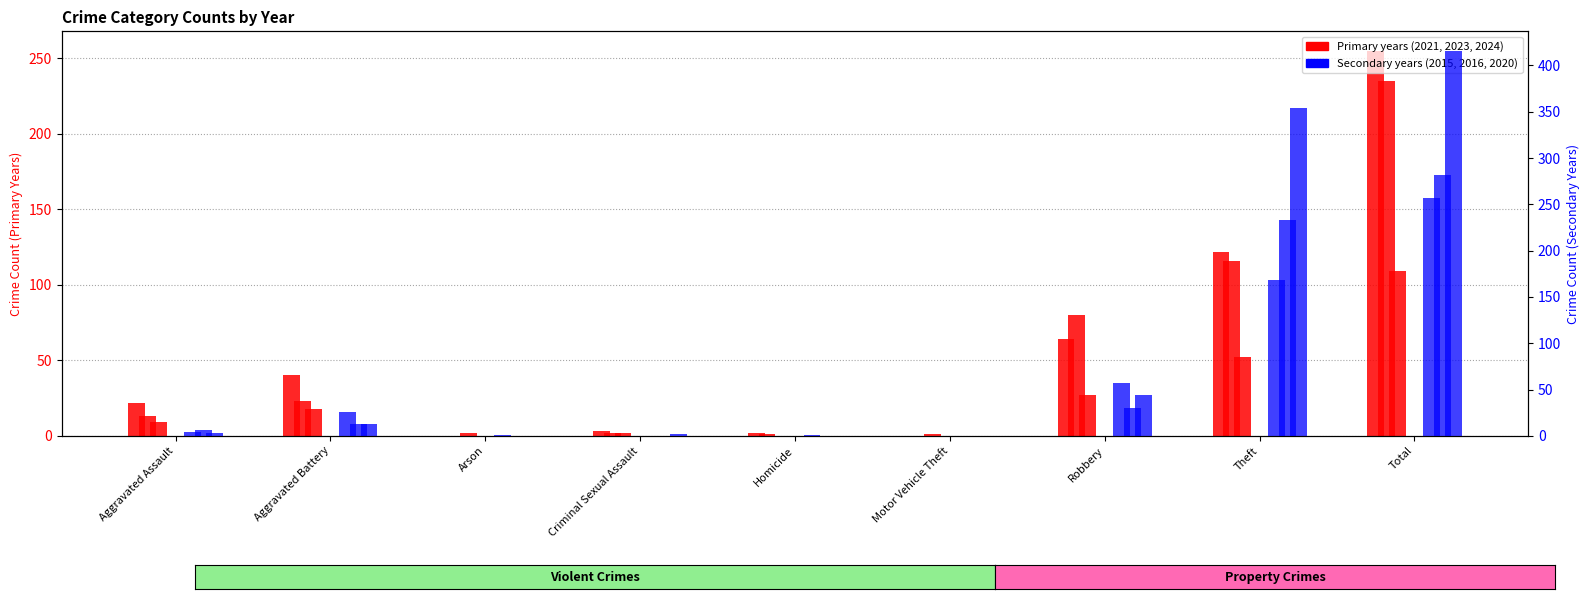

Reading right to left, extract all data points from this chart.

Count 2023: Total=255	Theft=122	Robbery=64	Motor Vehicle Theft=0	Homicide=2	Criminal Sexual Assault=3	Arson=0	Aggravated Battery=40	Aggravated Assault=22
Count 2021: Total=235	Theft=116	Robbery=80	Motor Vehicle Theft=0	Homicide=1	Criminal Sexual Assault=2	Arson=0	Aggravated Battery=23	Aggravated Assault=13
Count 2024: Total=109	Theft=52	Robbery=27	Motor Vehicle Theft=1	Homicide=0	Criminal Sexual Assault=2	Arson=2	Aggravated Battery=18	Aggravated Assault=9
Count 2020: Total=257	Theft=168	Robbery=57	Motor Vehicle Theft=0	Homicide=1	Criminal Sexual Assault=0	Arson=1	Aggravated Battery=26	Aggravated Assault=4
Count 2015: Total=282	Theft=233	Robbery=30	Motor Vehicle Theft=0	Homicide=0	Criminal Sexual Assault=0	Arson=0	Aggravated Battery=13	Aggravated Assault=6
Count 2016: Total=416	Theft=354	Robbery=44	Motor Vehicle Theft=0	Homicide=0	Criminal Sexual Assault=2	Arson=0	Aggravated Battery=13	Aggravated Assault=3